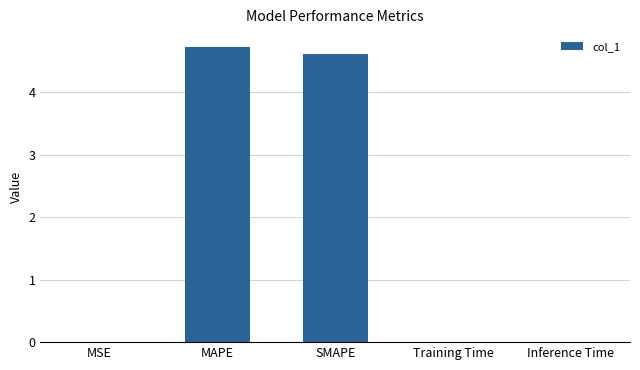

True or false: the data shows 0.0 at Training Time.

True